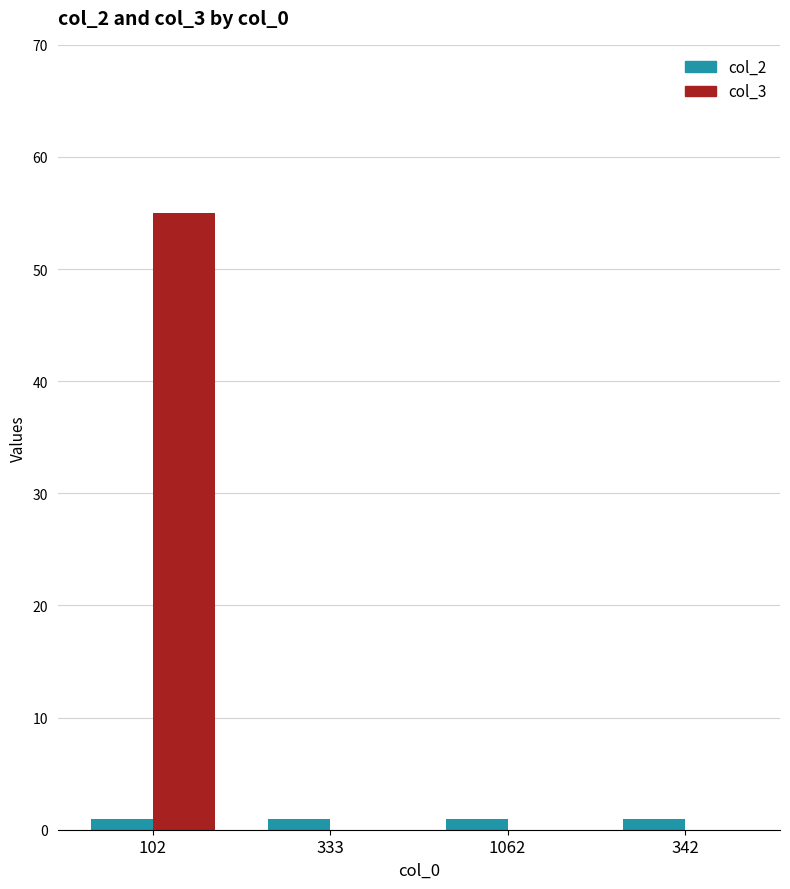

What is the sum of all col_3 values?

55